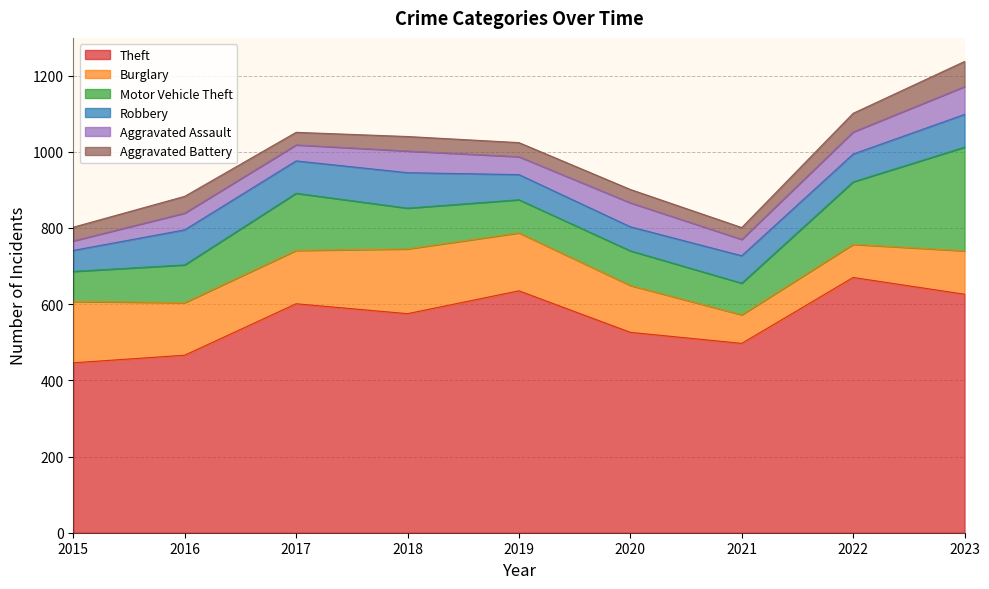

True or false: Burglary has more than 0 points higher than both neighbors.

True